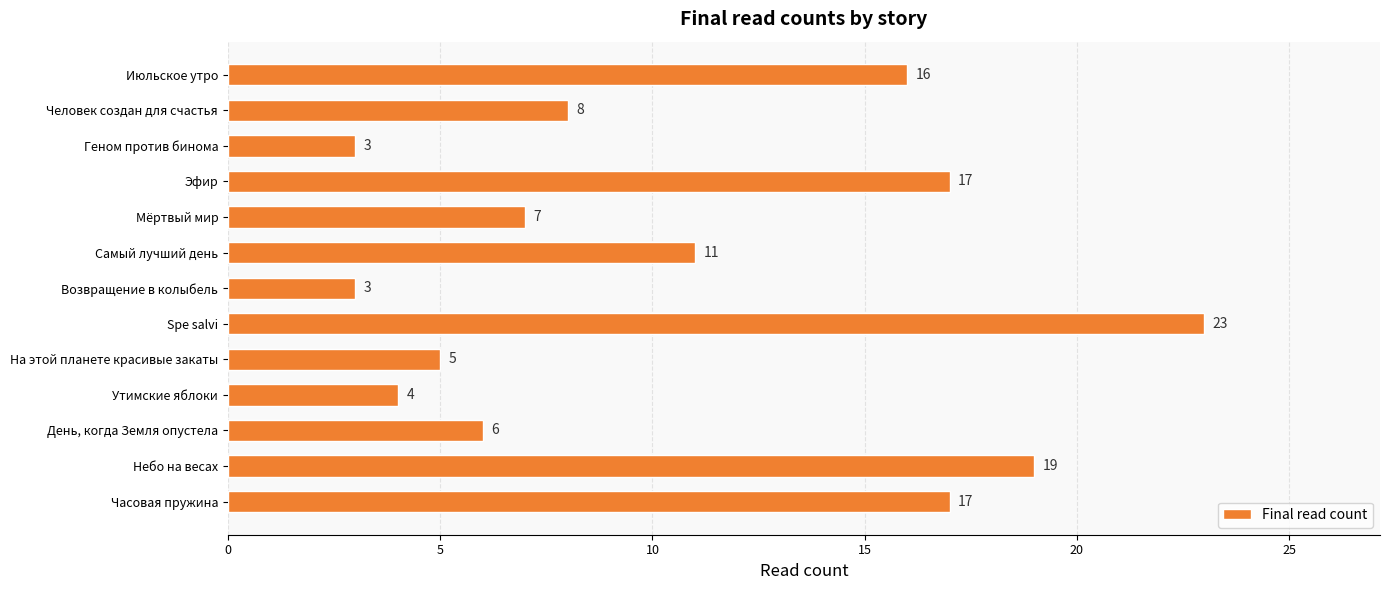

What is the sum of all values?

139